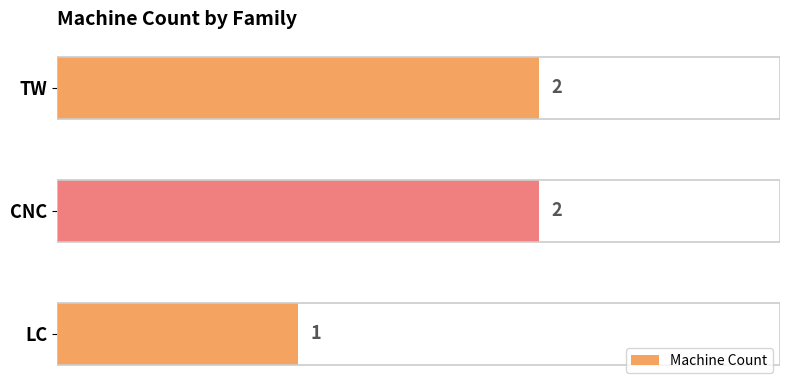

The chart shows a value of 3 at TW. True or false?

False